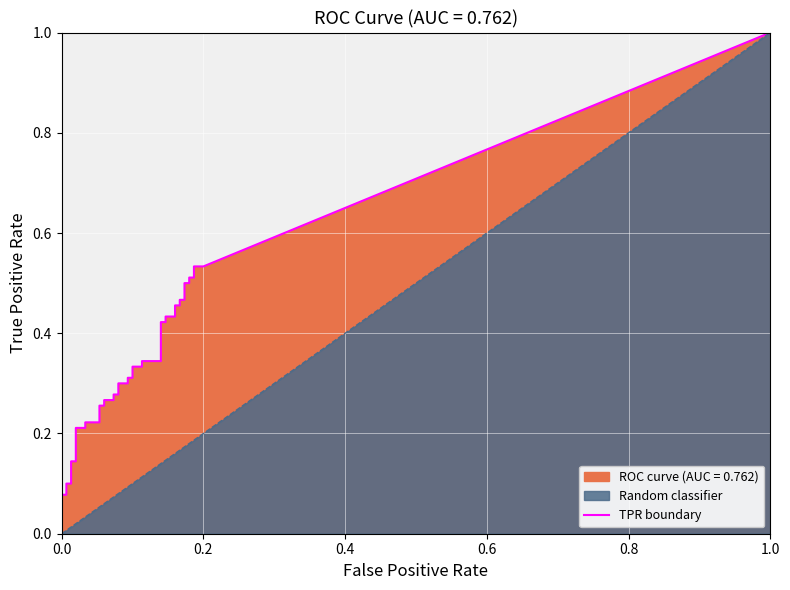

What is the sum of the fpr values at 18 and 23?

0.2